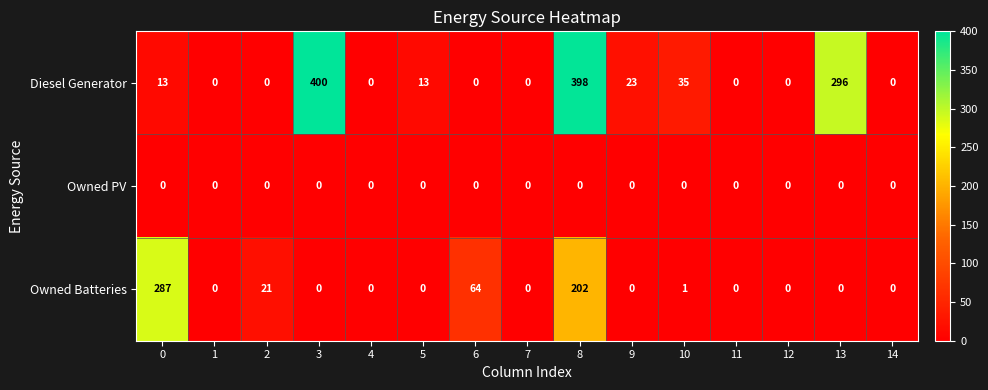

Where is Owned Batteries nearest to the value 143?

8